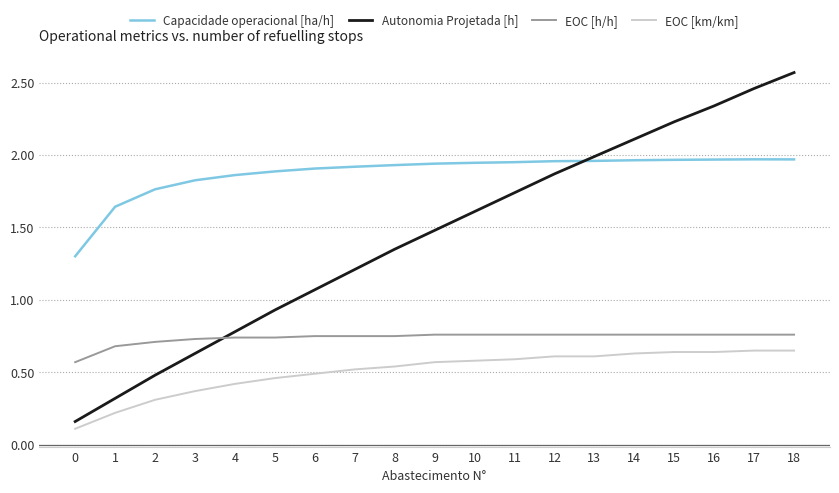

Which series has the widest spread of values?

Autonomia Projetada [h]